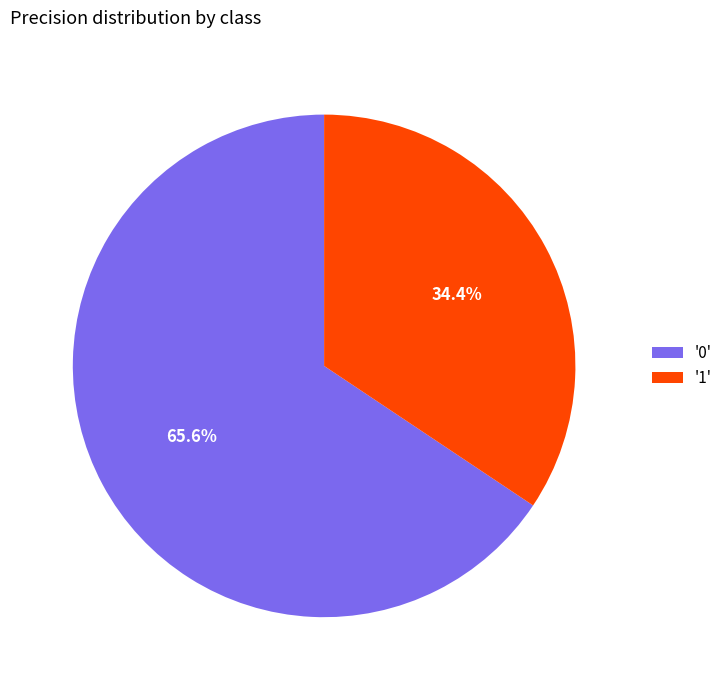

Which slice is the smallest?

'1'